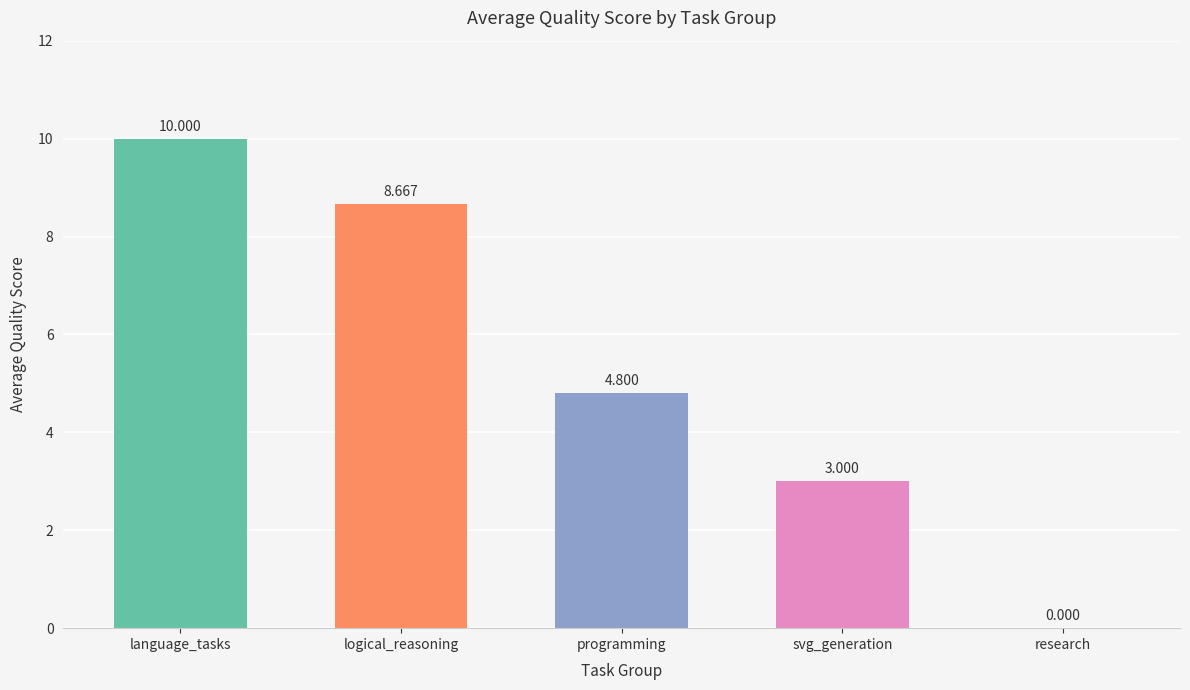

Is it true that the value at logical_reasoning is 8.7?

True